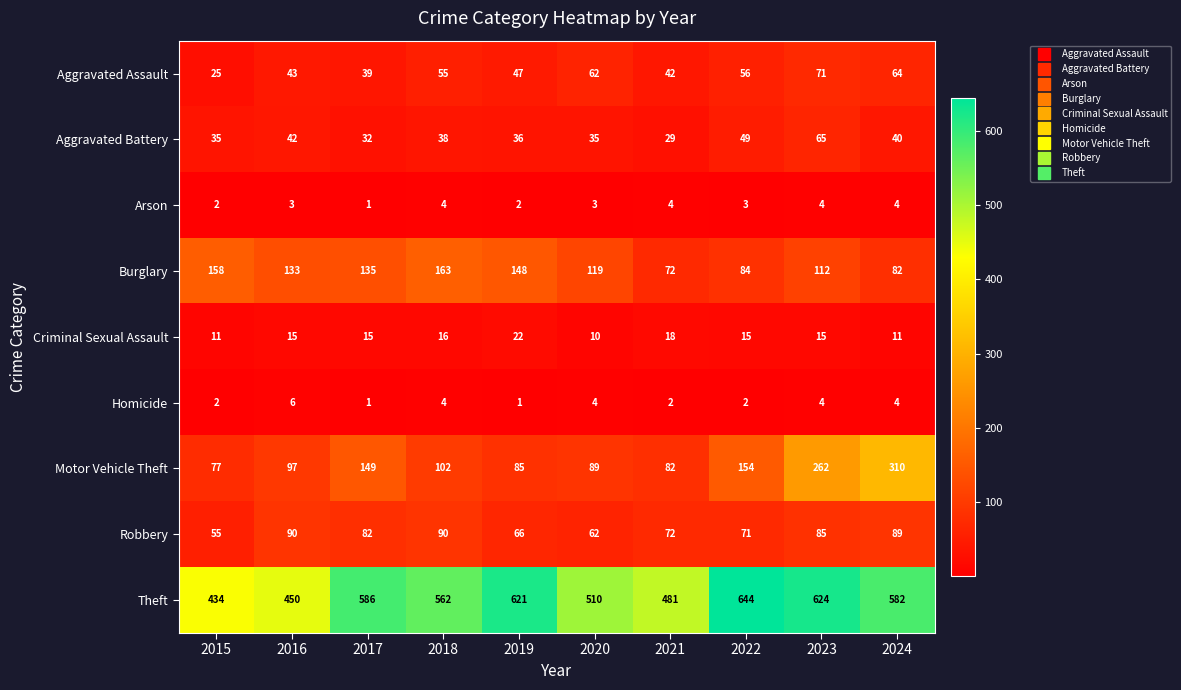

The Criminal Sexual Assault series shows 18 at 2021. True or false?

True